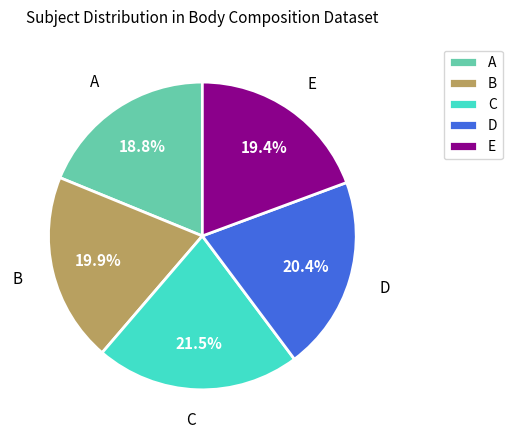

Is it true that D is 7% of the pie?

False